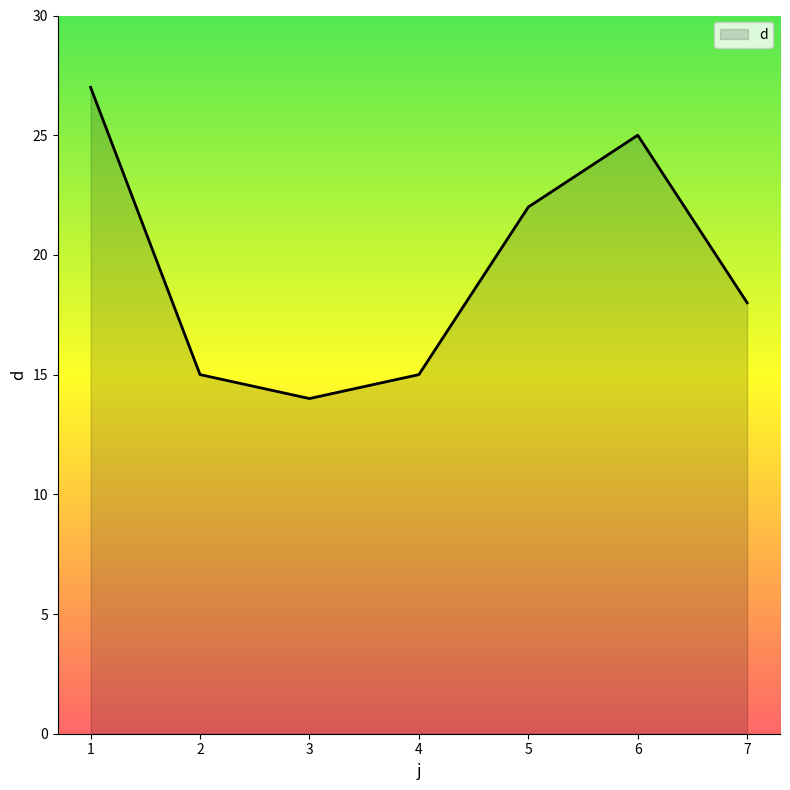

How many categories are shown in the chart?

7